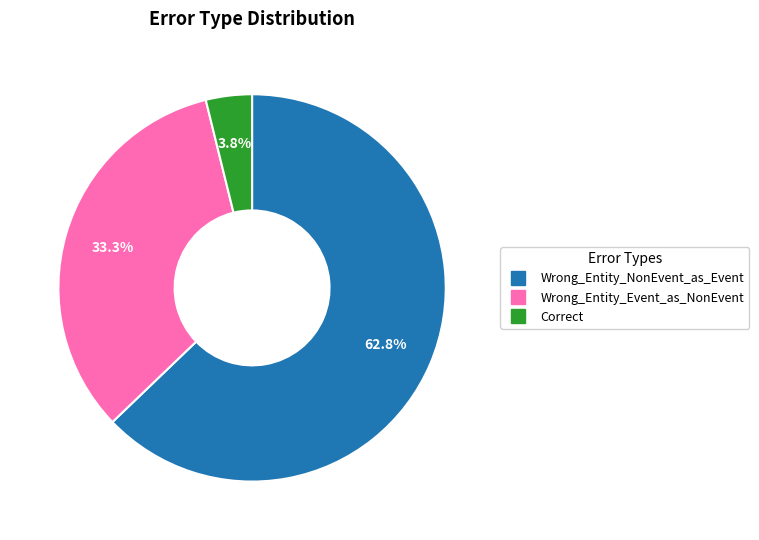

What is the ratio of the value at Wrong_Entity_NonEvent_as_Event to the value at Wrong_Entity_Event_as_NonEvent?

1.9